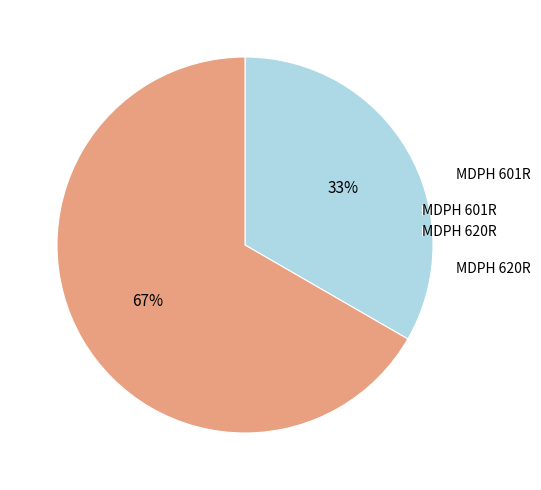

To the nearest percent, what is the combined percentage of MDPH 620R and MDPH 601R?

100%